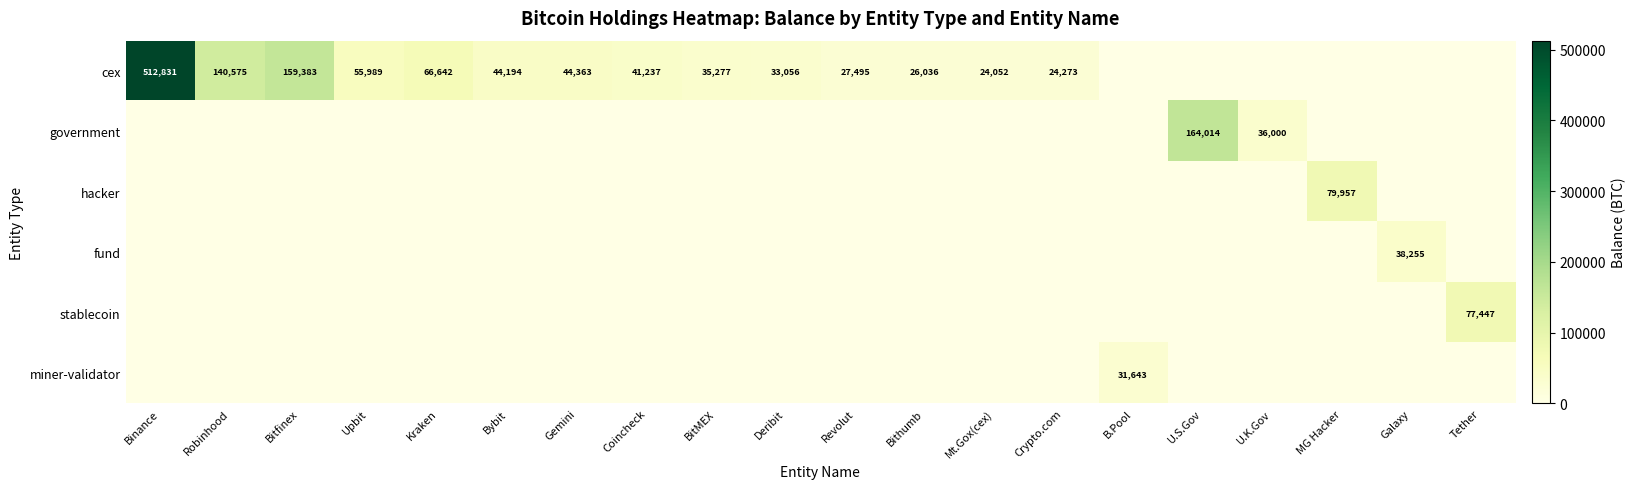

At how many categories does at least one series exceed 248579?

1